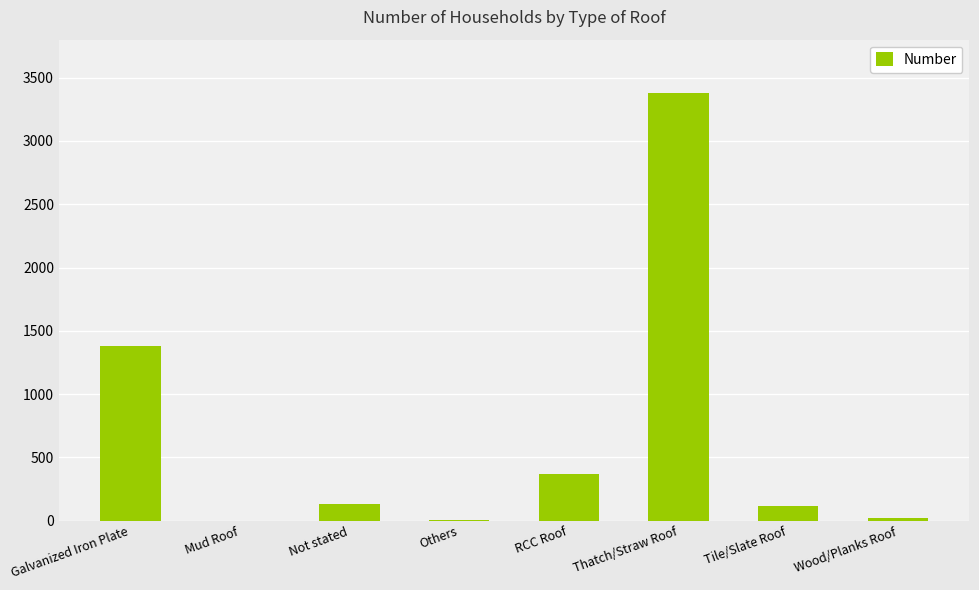

Where does the data first go above 132?

Galvanized Iron Plate